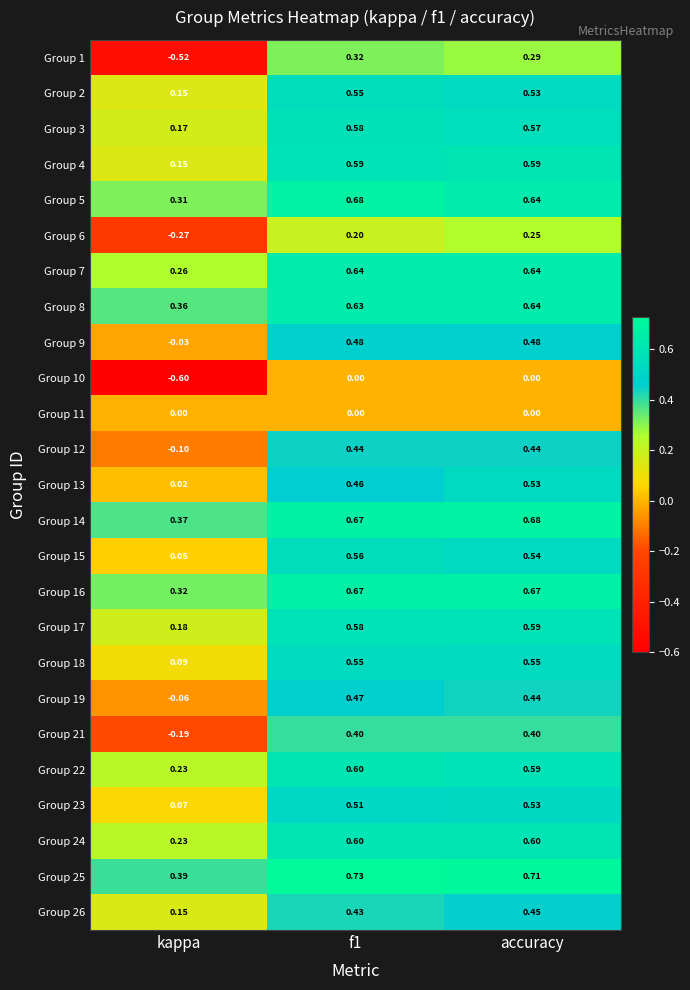

At which category is the sum across all series the highest?

accuracy